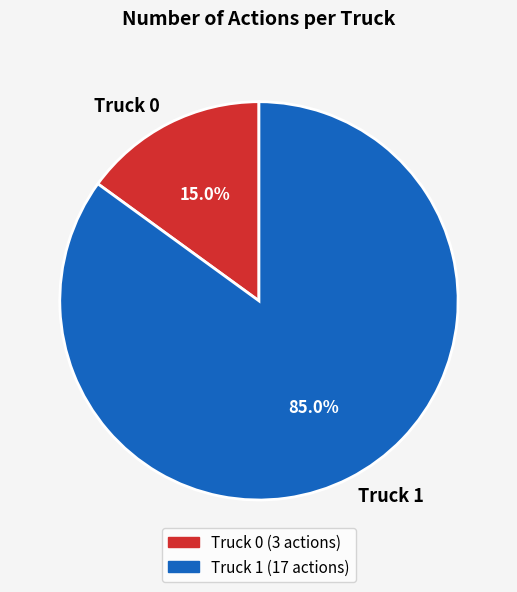

How much of the chart is everything except Truck 0?

85.0%